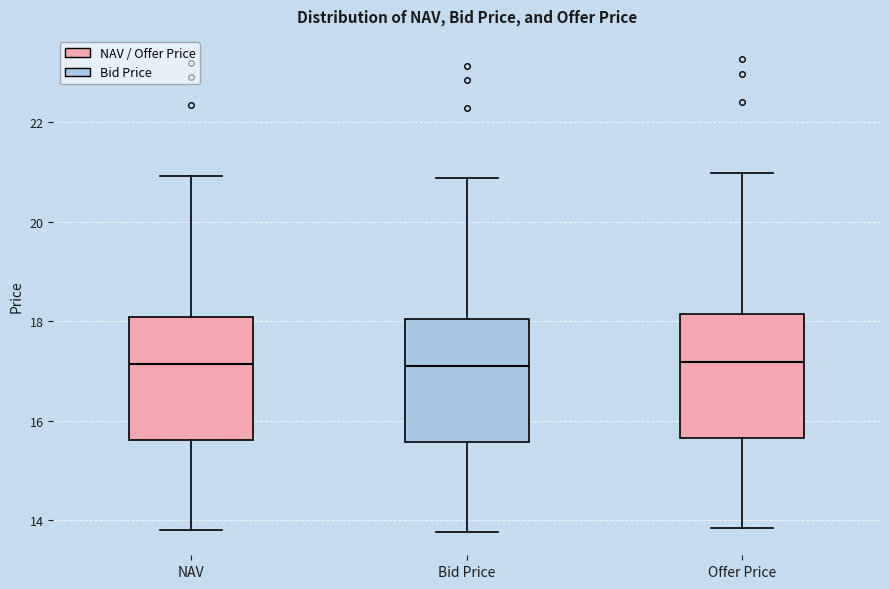

Where does the lower whisker of the box for Offer Price end on the y-axis? The values are not printed on the chart, so give them approximately, as read against the axis.

13.8